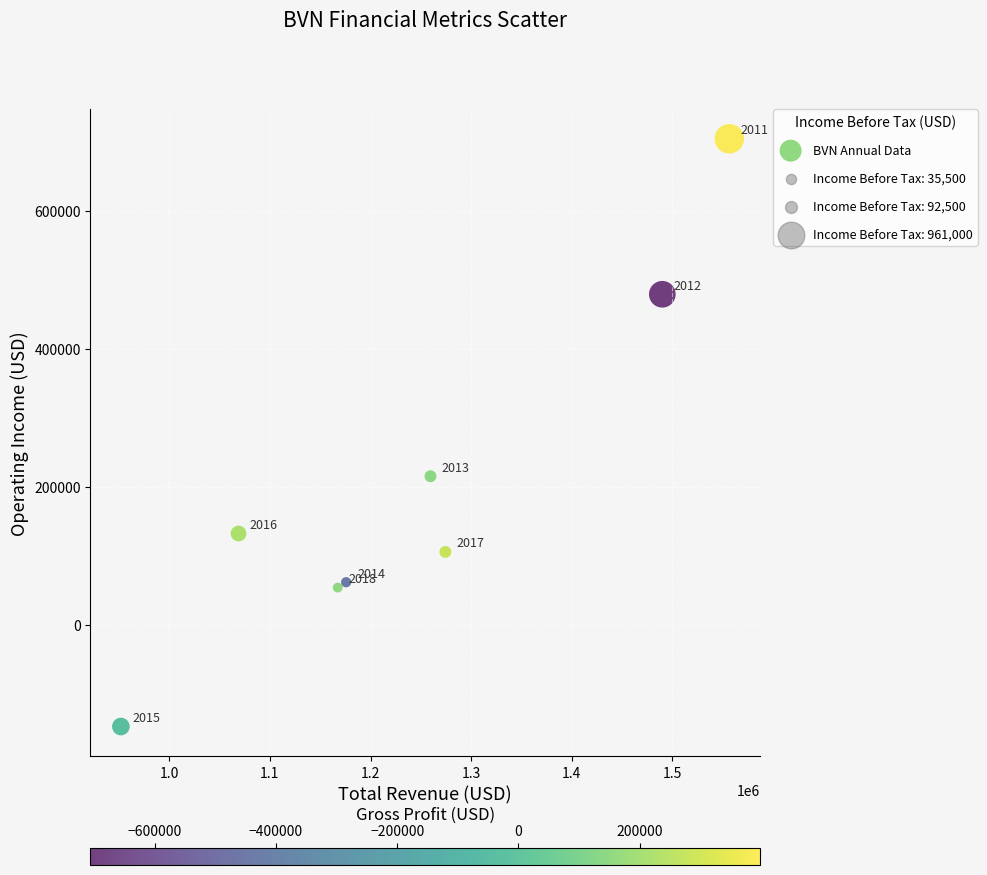

What Y value in the scatter plot is closest to 278400?

215200